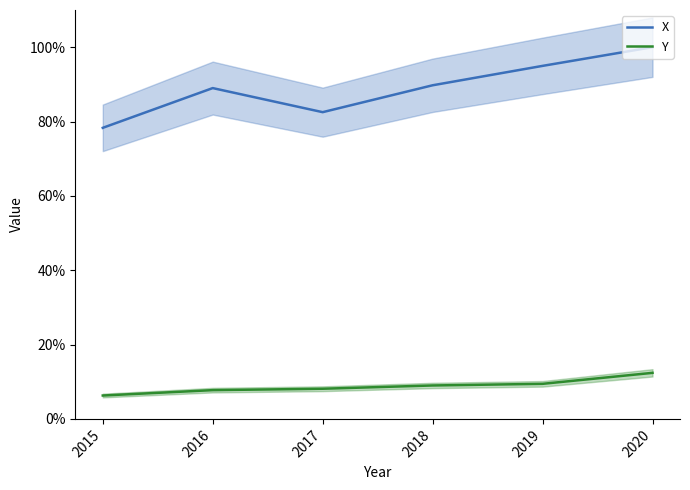

True or false: Y has a value of 5.4 at 2017.

False